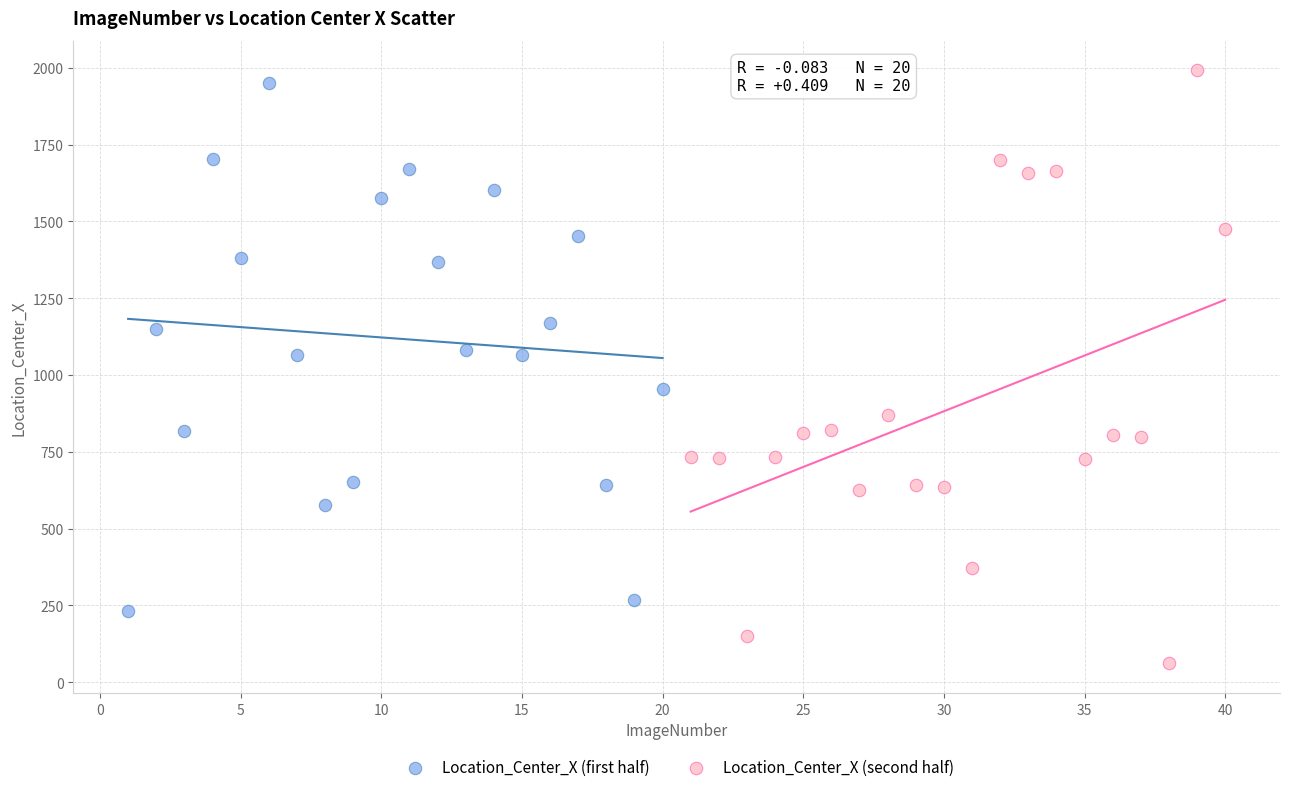

Which series reaches the minimum Y coordinate?

Location_Center_X (second half)